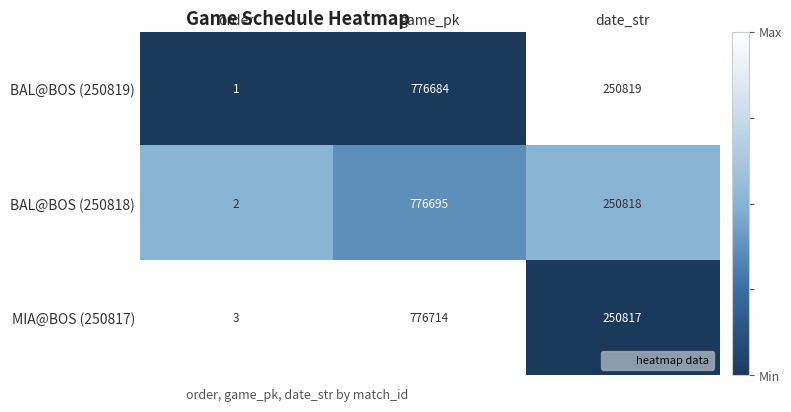

At which label does MIA@BOS (250817) reach its minimum?

order